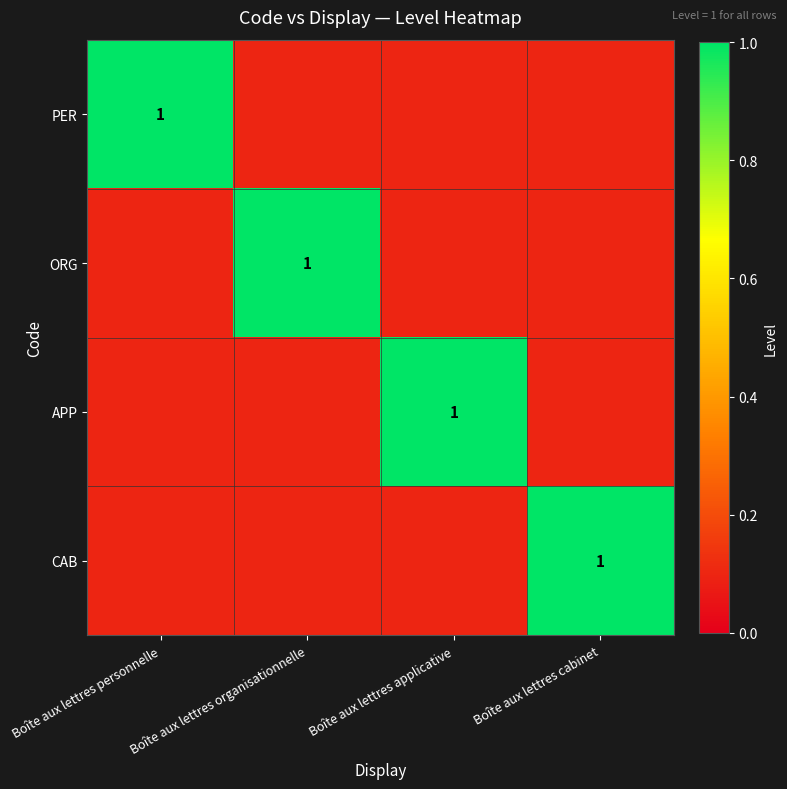

The ORG series shows 0.5 at Boîte aux lettres organisationnelle. True or false?

False